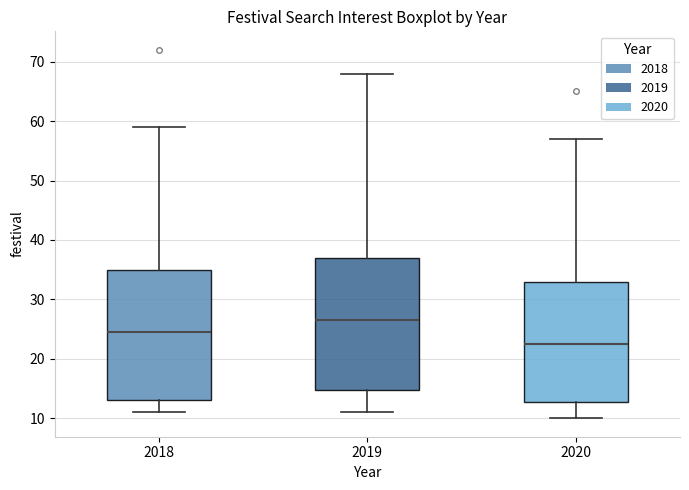

Where does the upper whisker of the box at x = 2020 end on the y-axis? The values are not printed on the chart, so give them approximately, as read against the axis.

57